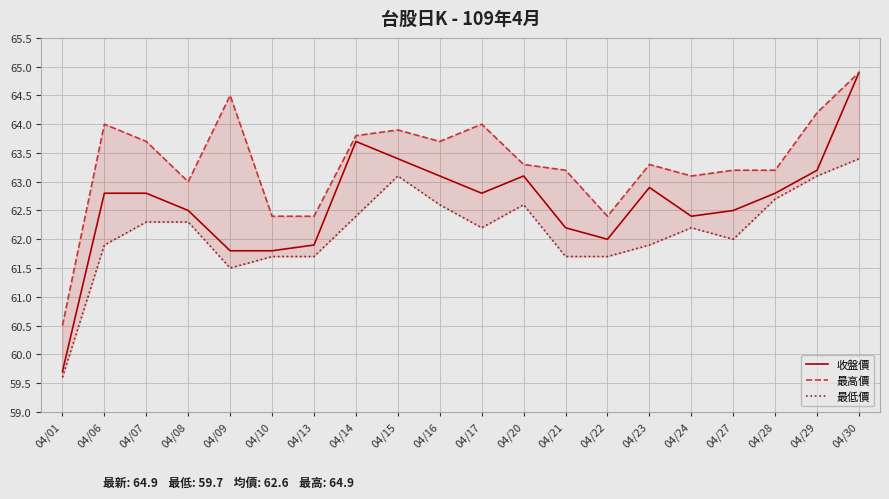

Where is the first local maximum for 最低價?

04/15